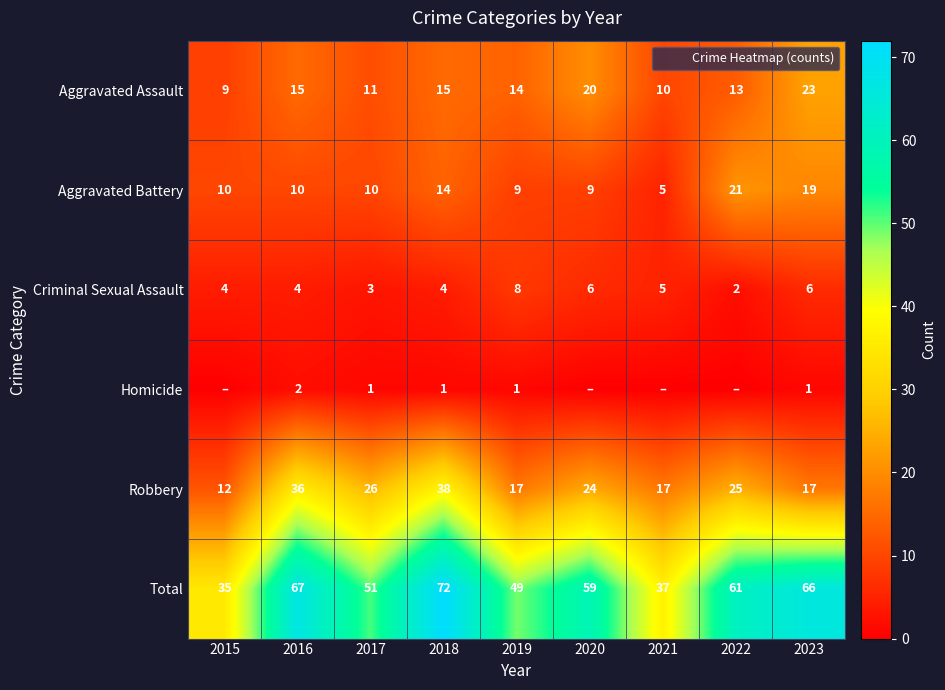

True or false: Robbery has a value of 25 at 2019.

False